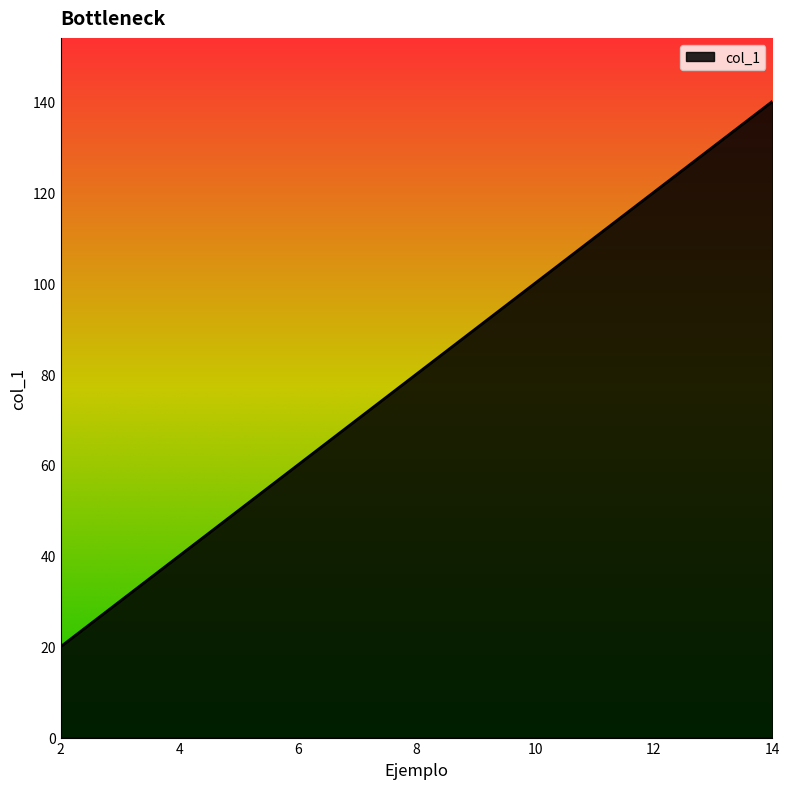

What is the smallest value displayed?

20